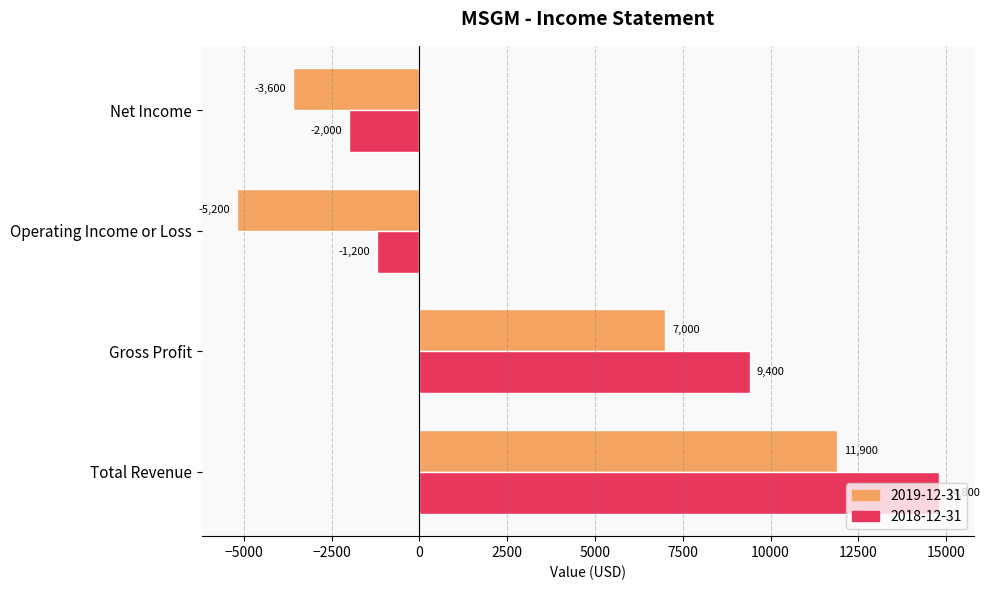

At which category is the sum across all series the highest?

Total Revenue